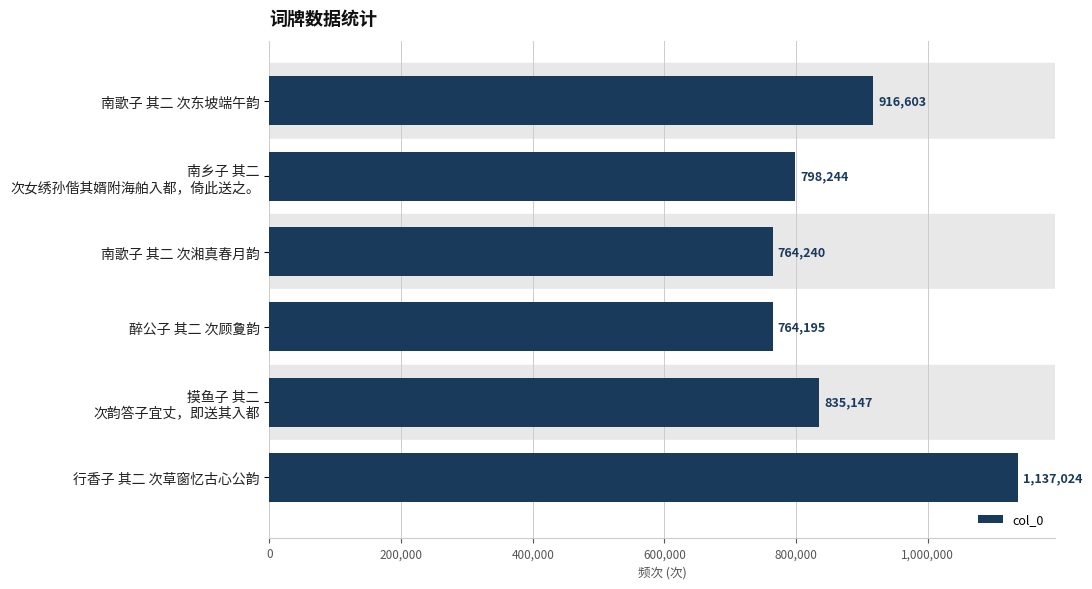

What is the difference between the second highest and second lowest values?

152363